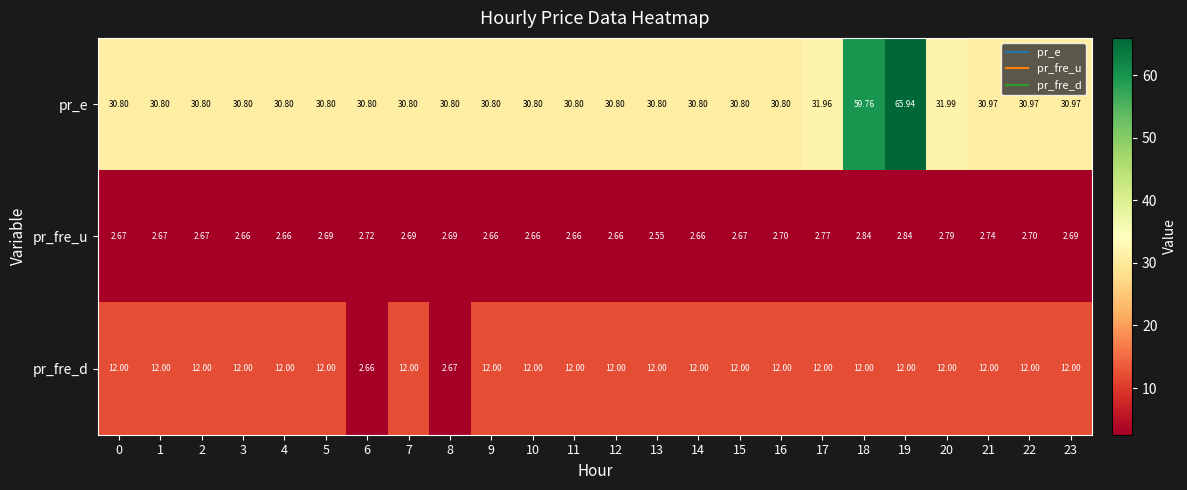

Which series has the largest total across all categories?

pr_e